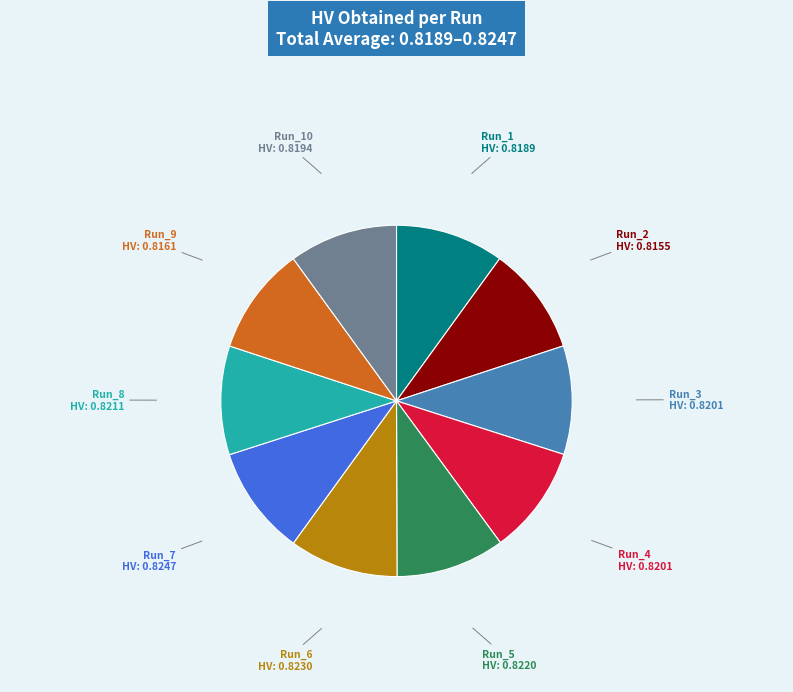

Does any single category account for the majority?

No